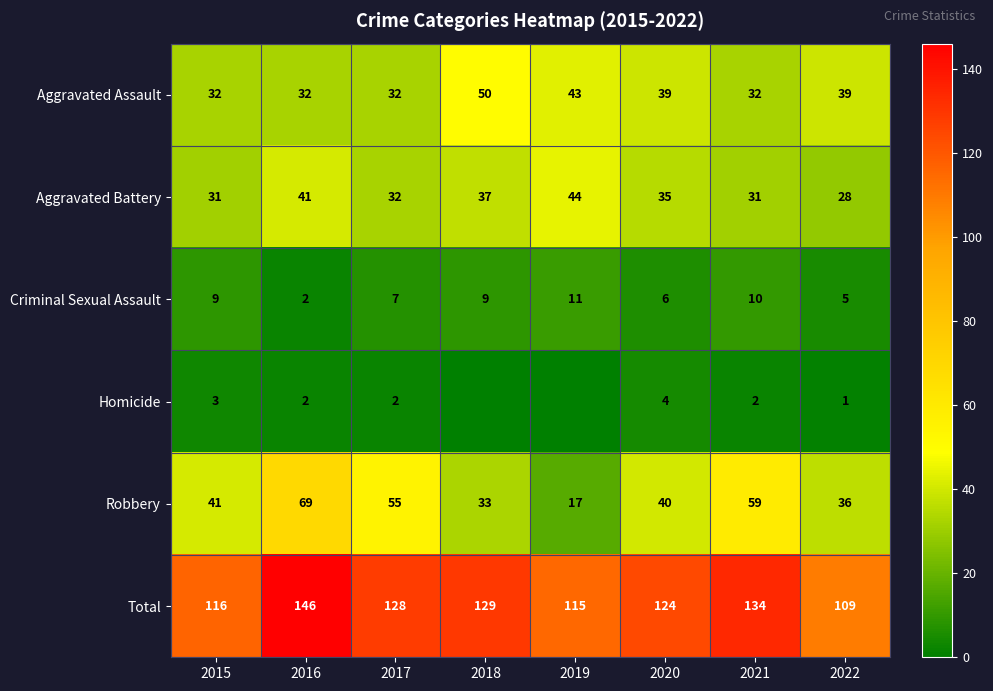

Which series changed the most between 2017 and 2020?

Robbery